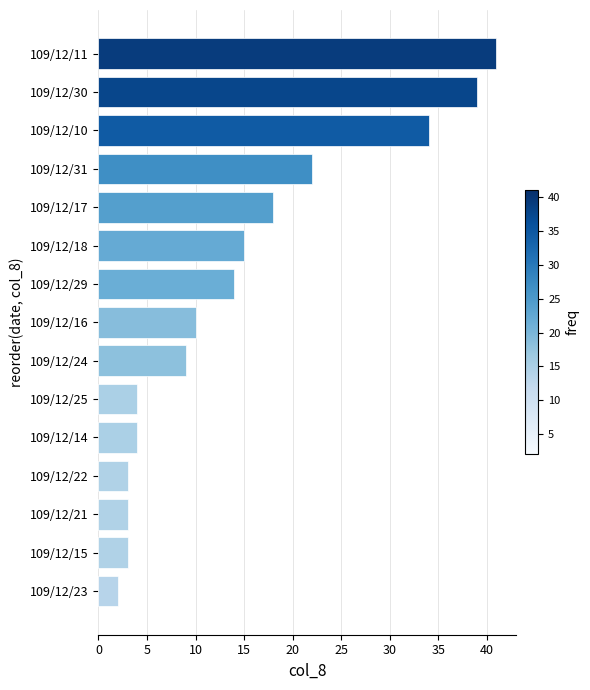

Reading bottom to top, what are all the values shown in this chart?

109/12/23=2	109/12/15=3	109/12/21=3	109/12/22=3	109/12/14=4	109/12/25=4	109/12/24=9	109/12/16=10	109/12/29=14	109/12/18=15	109/12/17=18	109/12/31=22	109/12/10=34	109/12/30=39	109/12/11=41